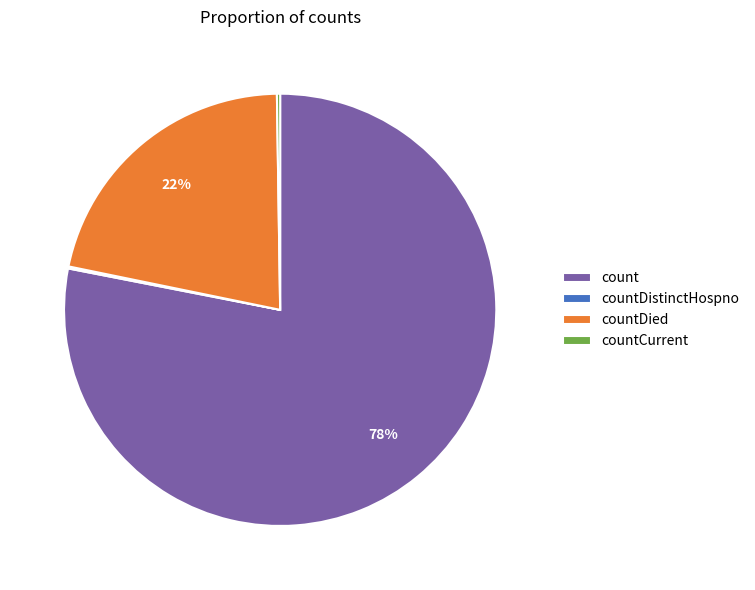

Approximately how many times larger is the value at countDied compared to count?

0.3